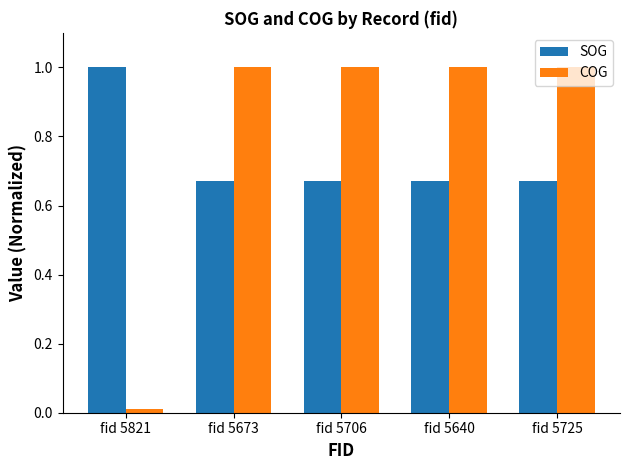

The COG series shows 1.0 at fid 5725. True or false?

True